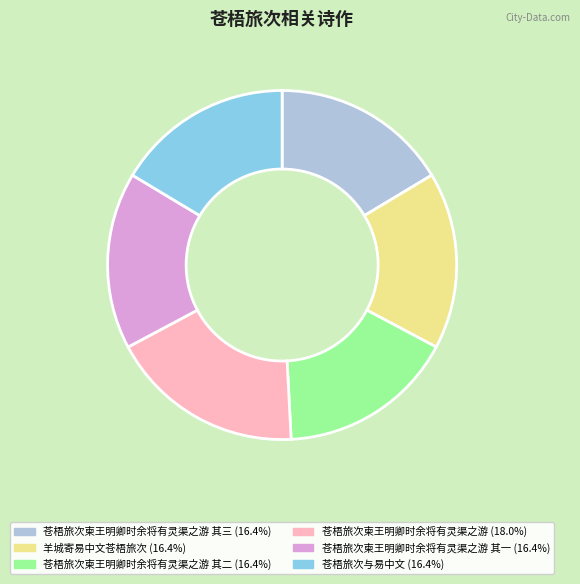

Does any single category account for the majority?

No